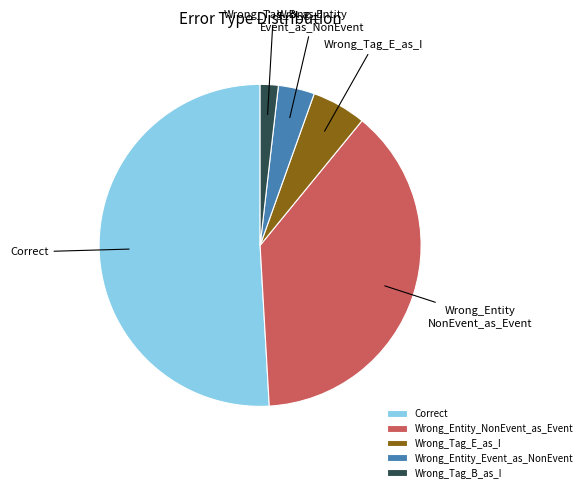

Rank the categories by value from lowest to highest.

Wrong_Tag_B_as_I, Wrong_Entity_Event_as_NonEvent, Wrong_Tag_E_as_I, Wrong_Entity_NonEvent_as_Event, Correct